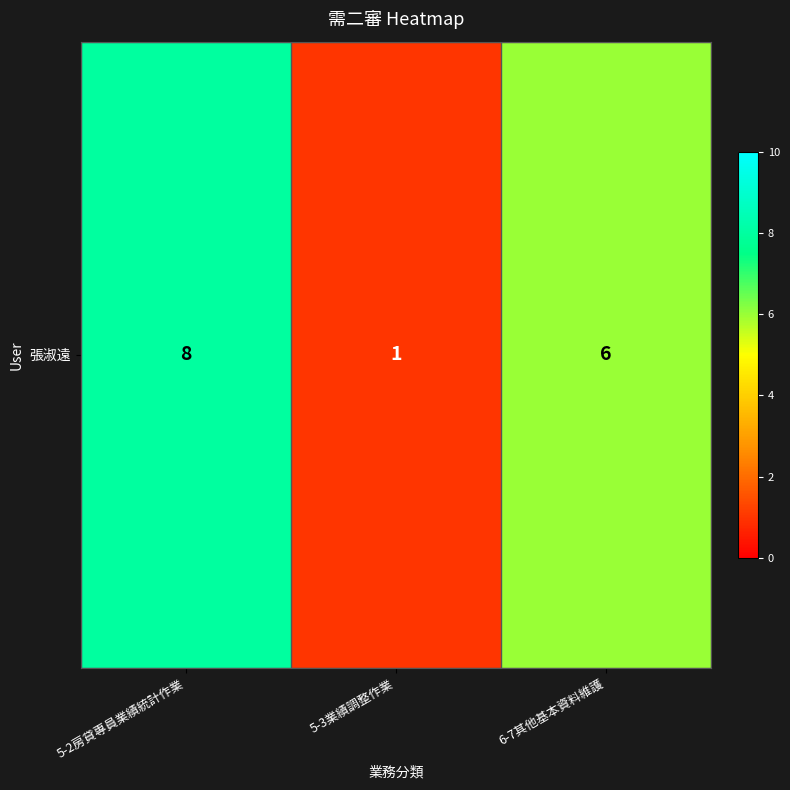

List the labels in order of value, smallest first.

5-3業績調整作業, 6-7其他基本資料維護, 5-2房貸專員業績統計作業